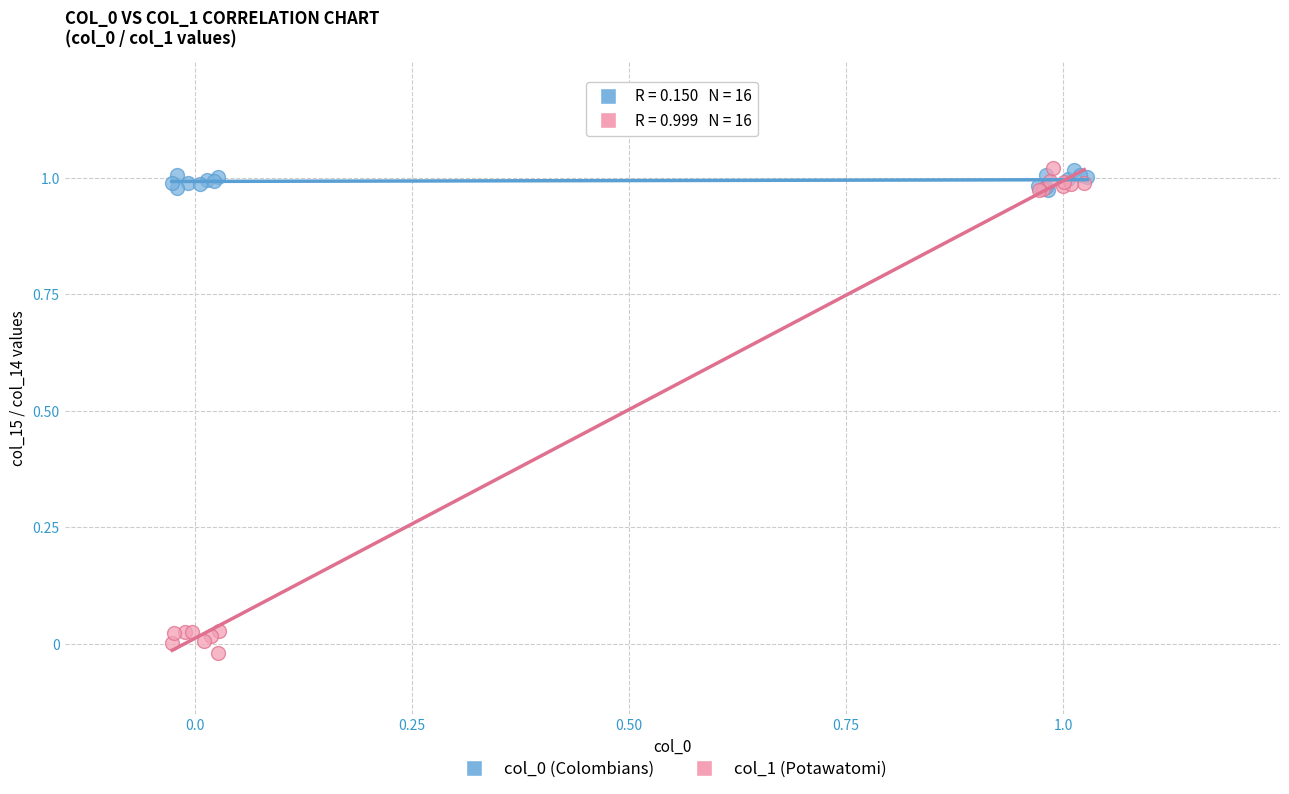

Which series has the widest spread of Y values?

col_1 (Potawatomi)